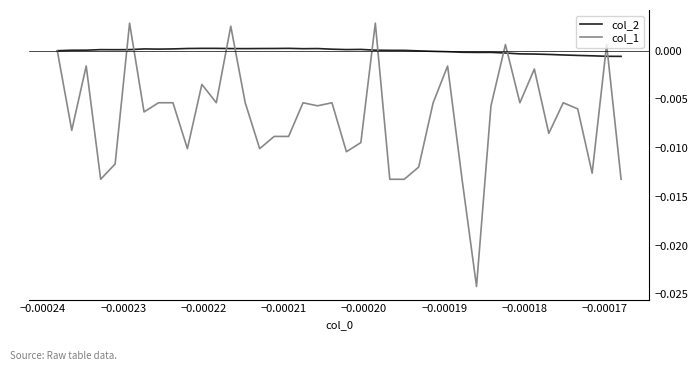

Which series has the largest total across all categories?

col_2